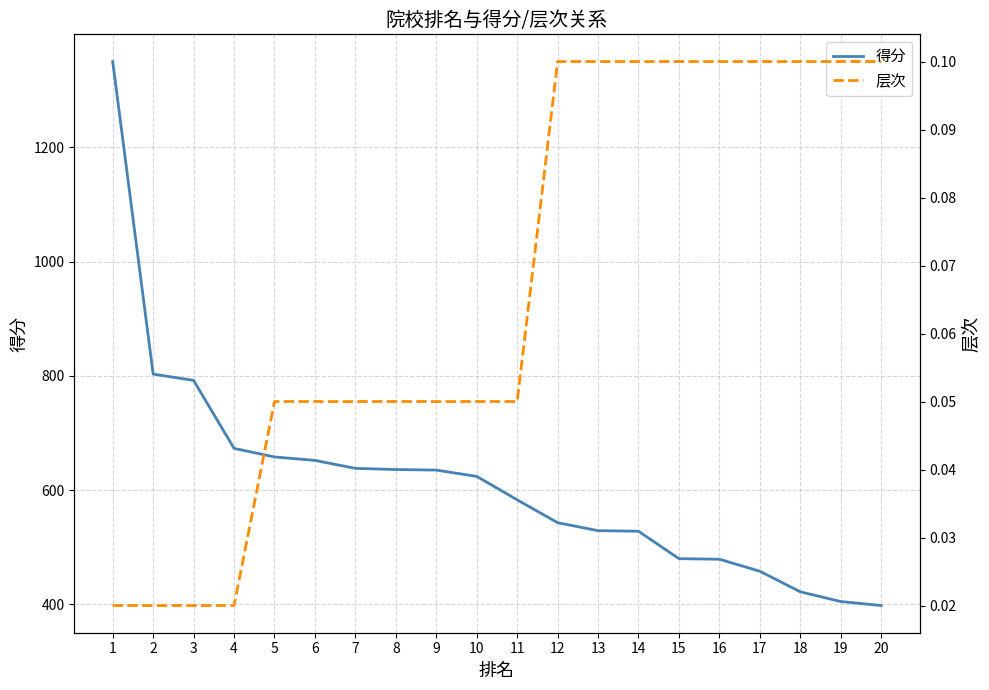

What is the difference between the second highest and second lowest values in the 得分 series?

398